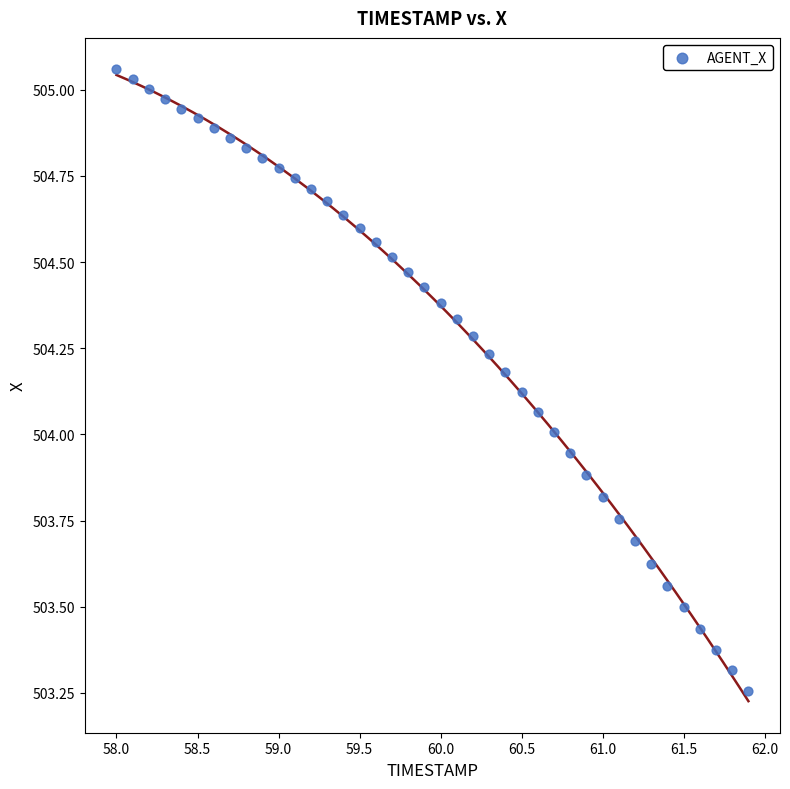

What is the range of Y values (max minus min)?

1.8